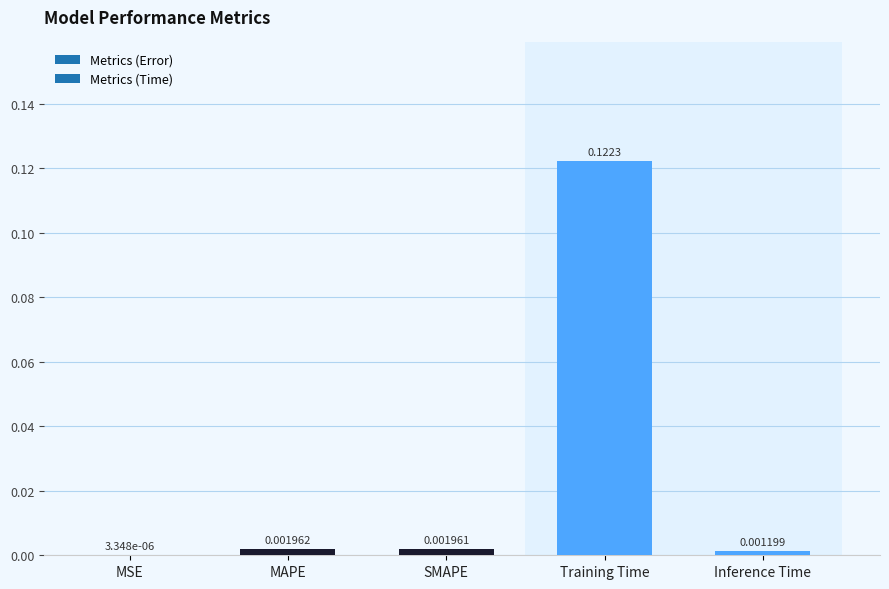

At which label is the value closest to 0?

MSE